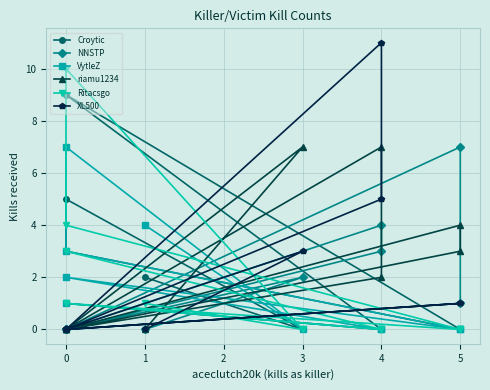

How many positive values does the Ritacsgo series have?

5